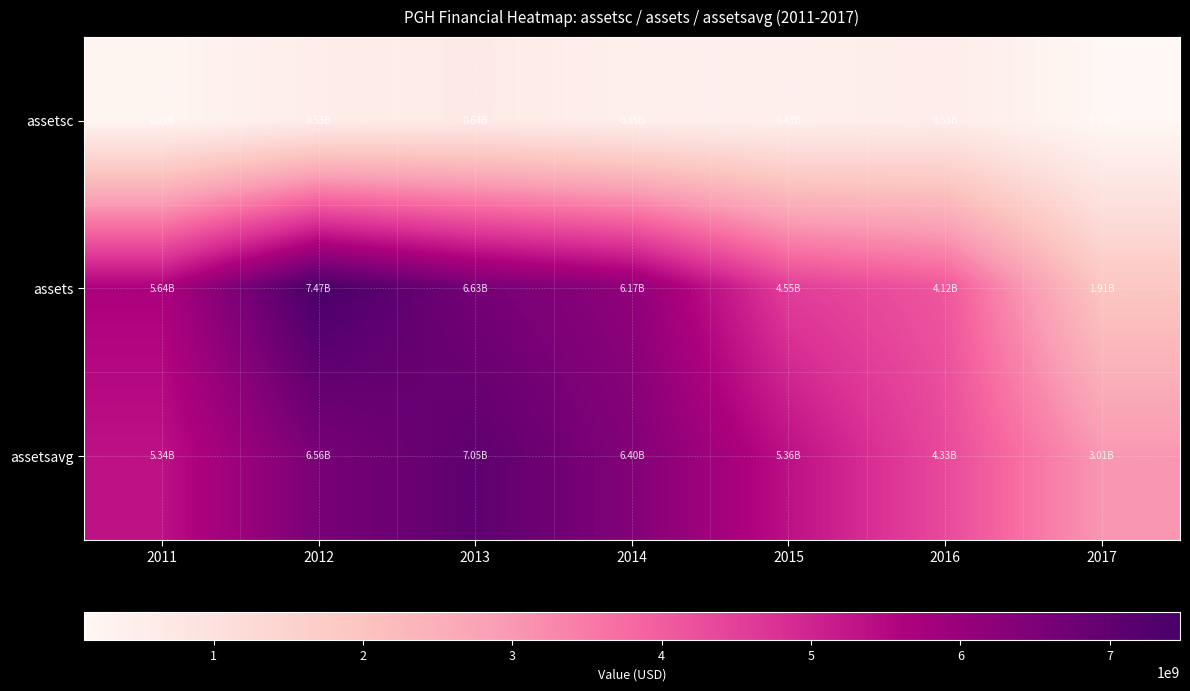

Reading left to right, what are all the values shown in this chart?

assetsc: 2011=221179000	2012=530400000	2013=640800000	2014=447700000	2015=428300000	2016=533700000	2017=130800000
assets: 2011=5644728000	2012=7469900000	2013=6633200000	2014=6169800000	2015=4550700000	2016=4117100000	2017=1910900000
assetsavg: 2011=5343747000	2012=6557314000	2013=7051550000	2014=6401500000	2015=5360250000	2016=4333900000	2017=3014000000